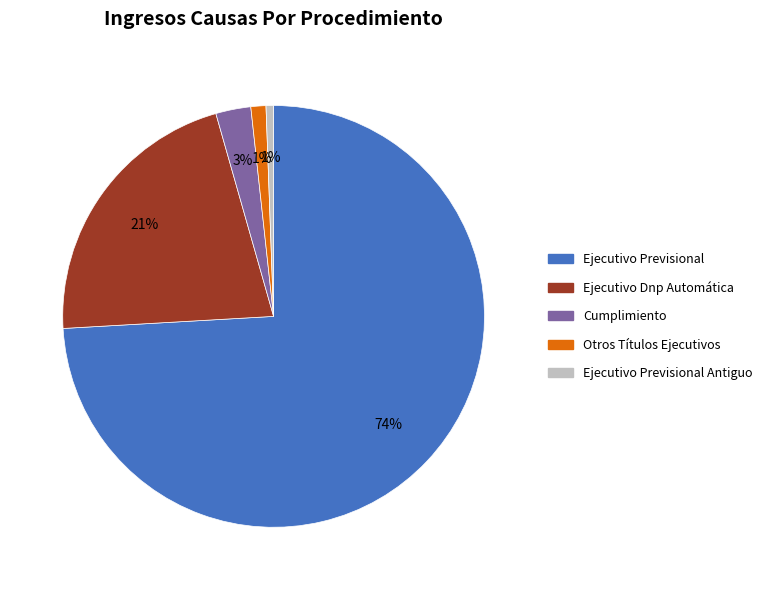

To the nearest percent, what is the difference between the Ejecutivo Dnp Automática and Otros Títulos Ejecutivos slice percentages?

20%